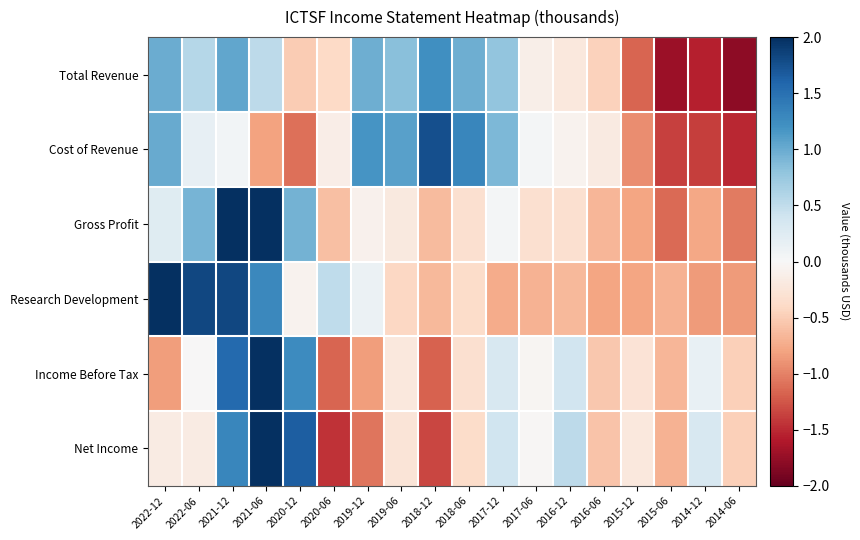

Count the number of categories in the chart.

18